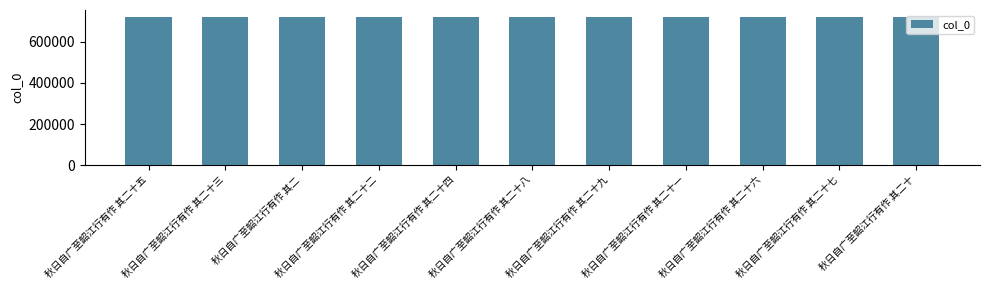

What is the value of the 7th bar from the left?

718833